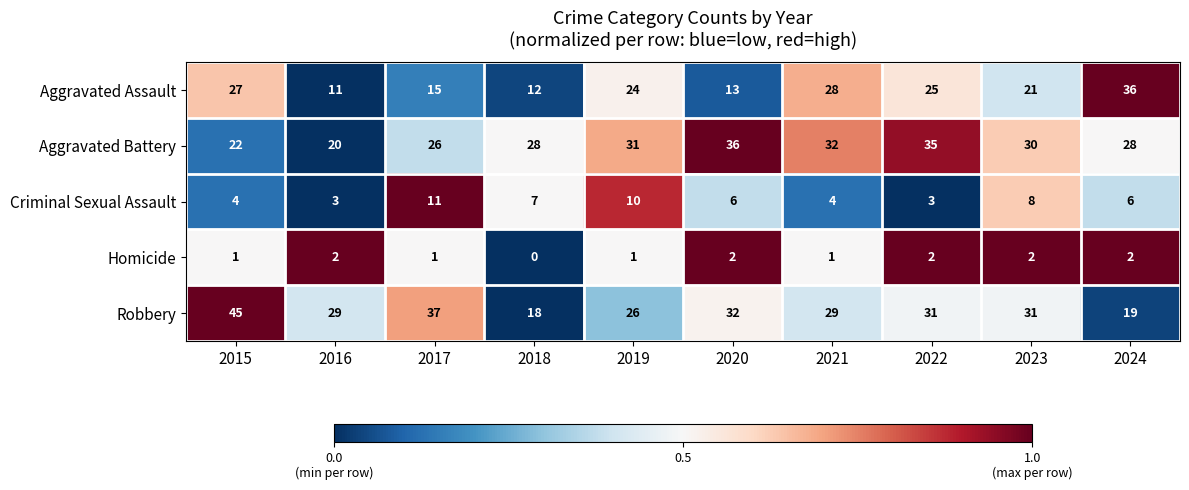

True or false: Criminal Sexual Assault has a value of 4 at 2021.

True